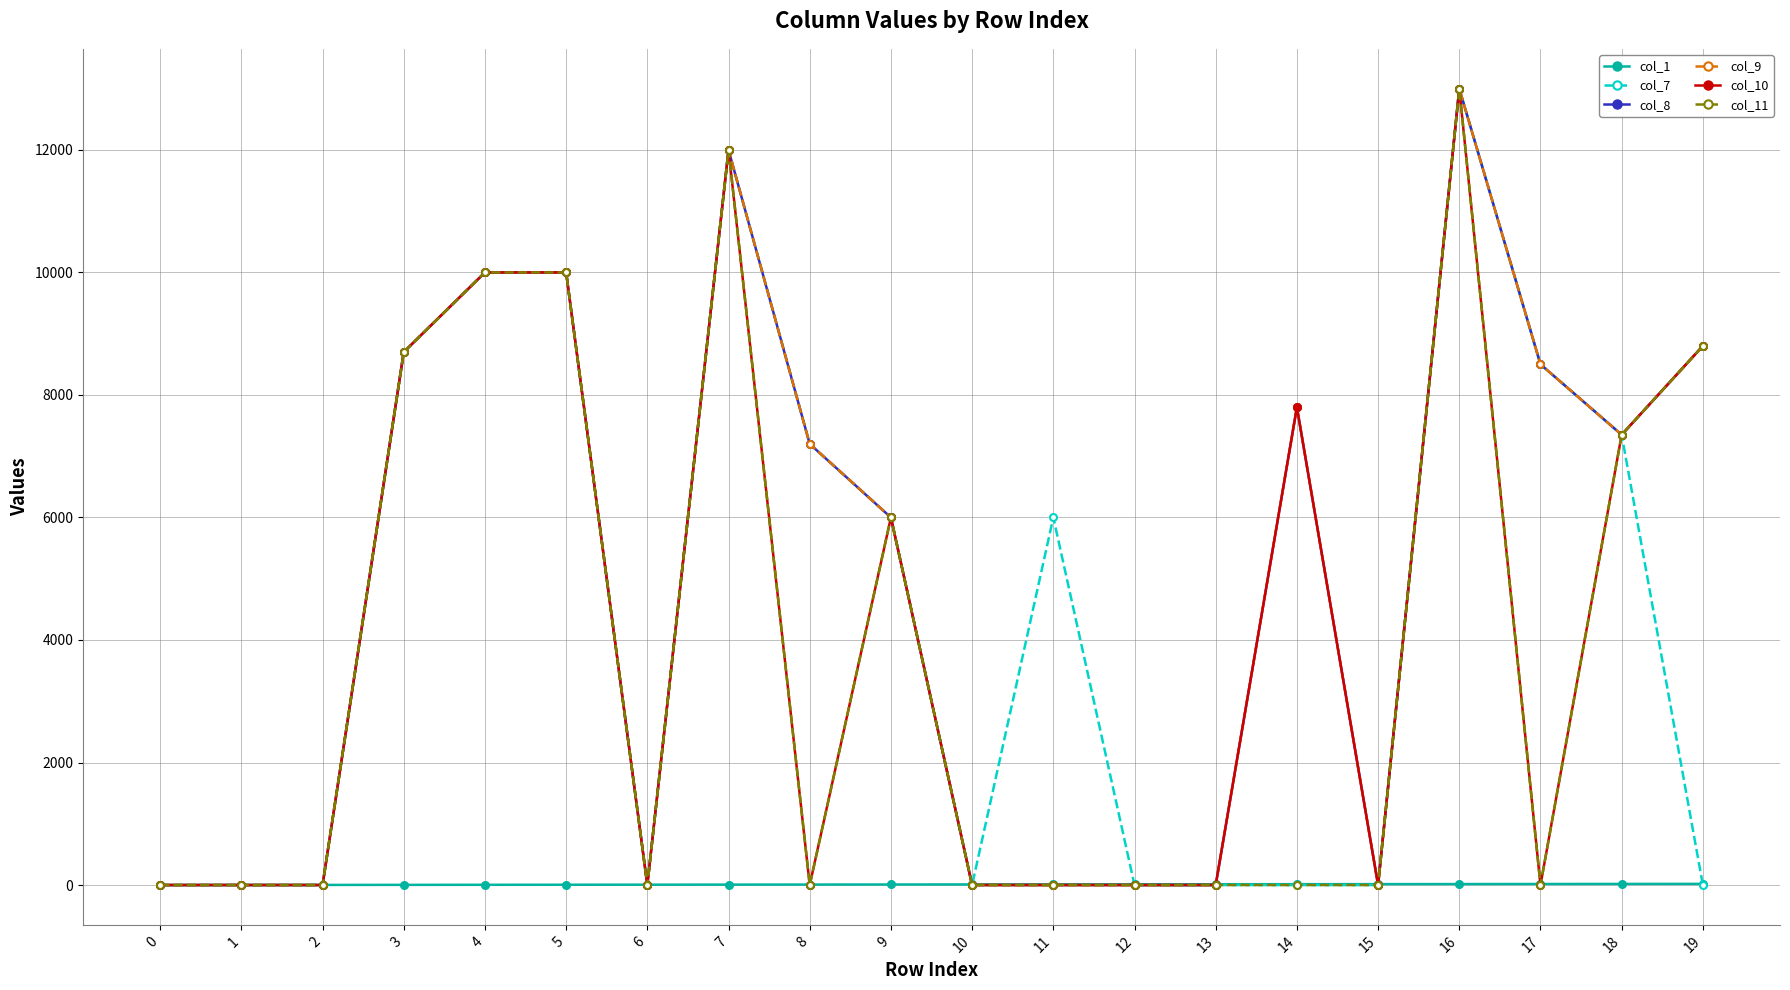

The col_1 series shows 12 at 8. True or false?

False